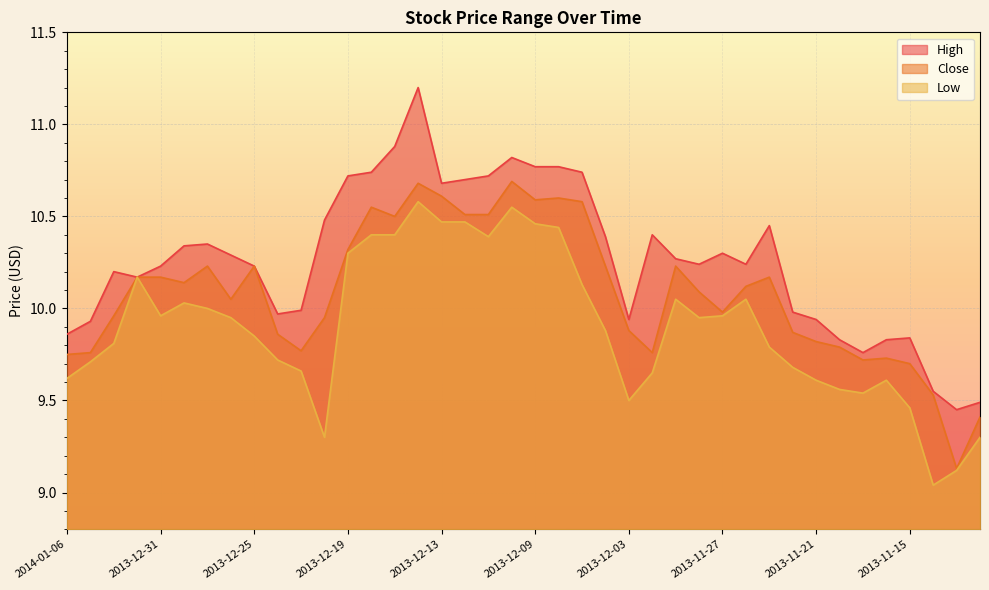

What is the smallest value displayed?

9.0